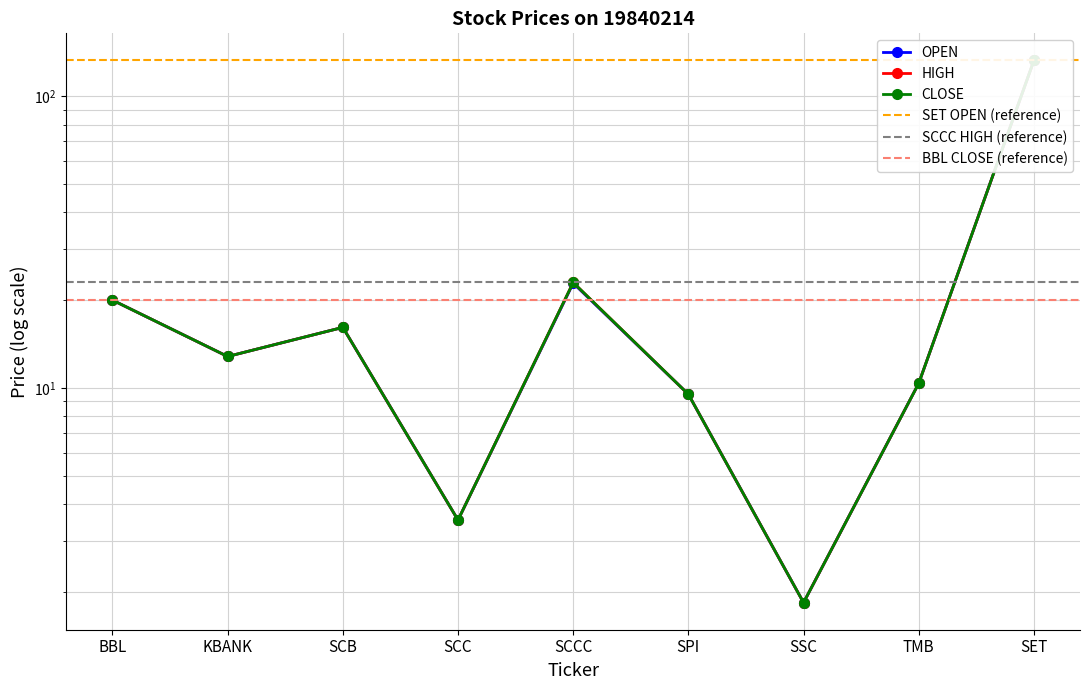

What is the sum of all CLOSE values?

229.9